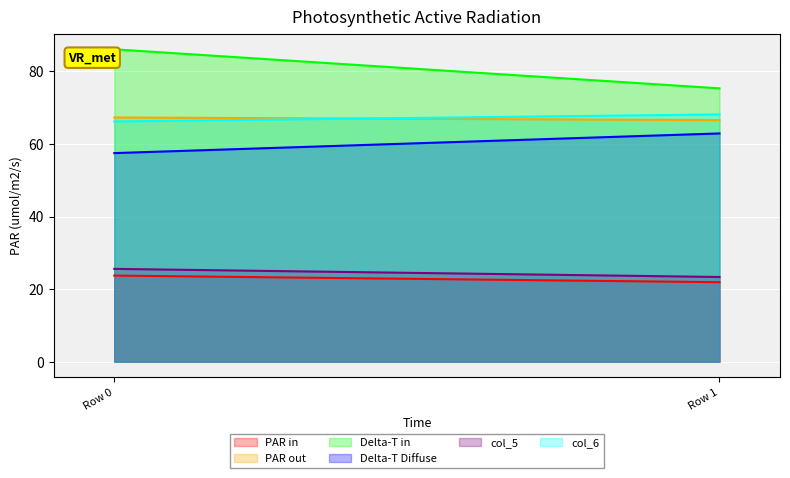

Which series has the largest total across all categories?

Delta-T in